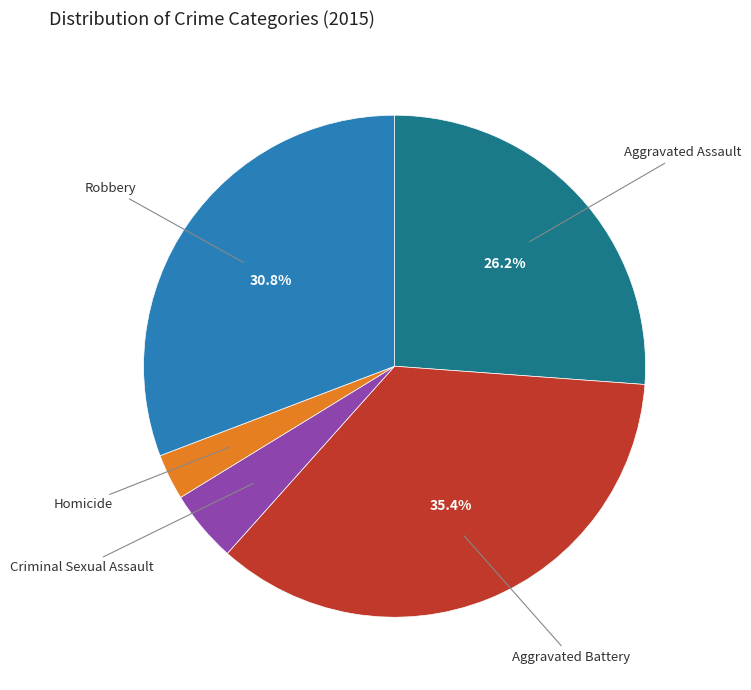

To the nearest percent, what is the difference between the Criminal Sexual Assault and Aggravated Battery slice percentages?

31%